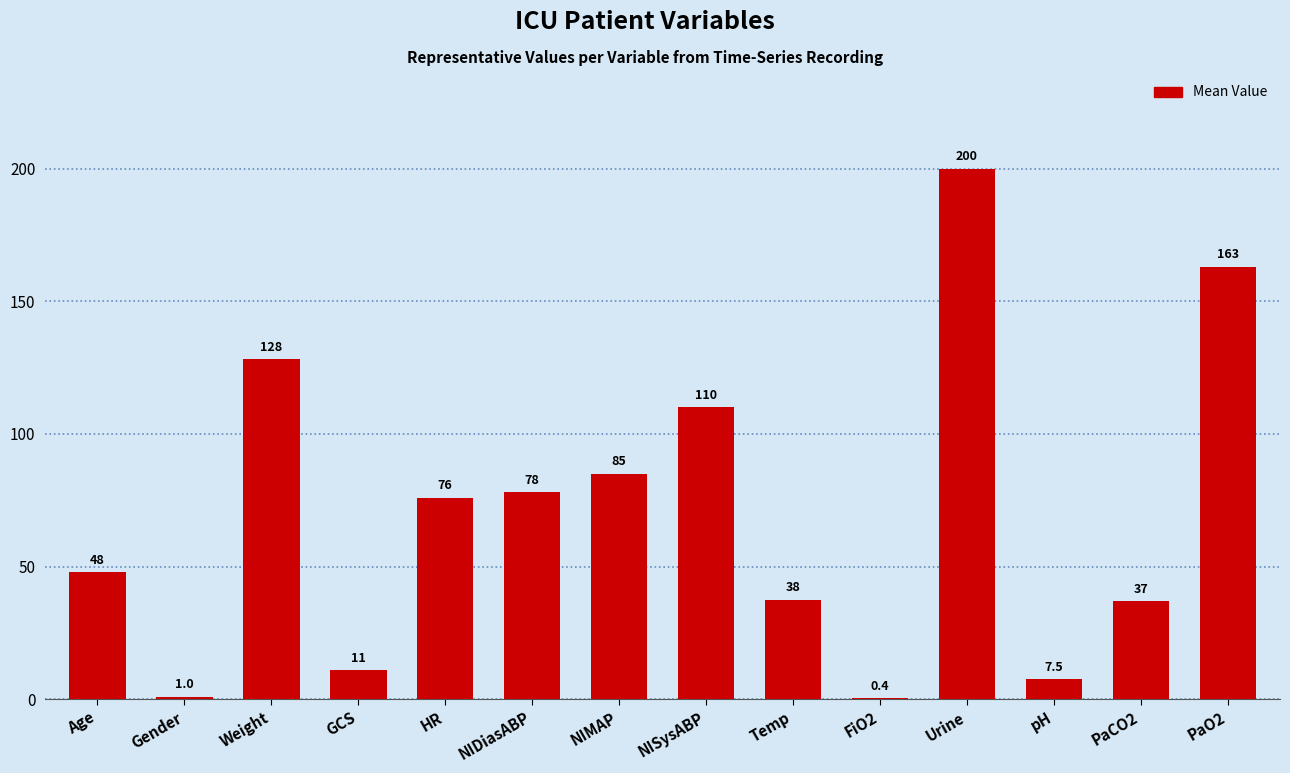

Are the bars horizontal?

No